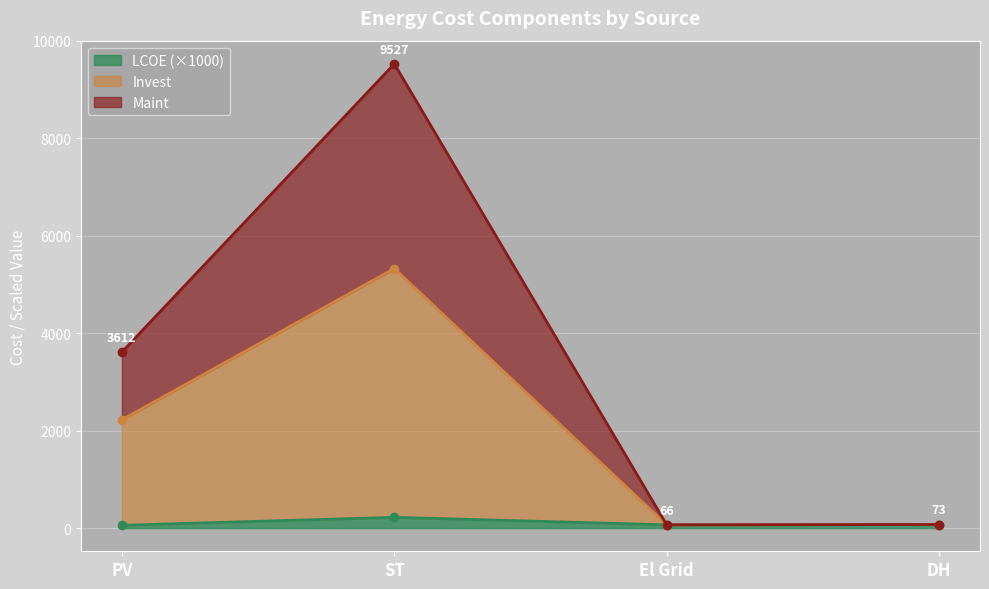

What is the difference between the Maint values at PV and El Grid?

3545.4